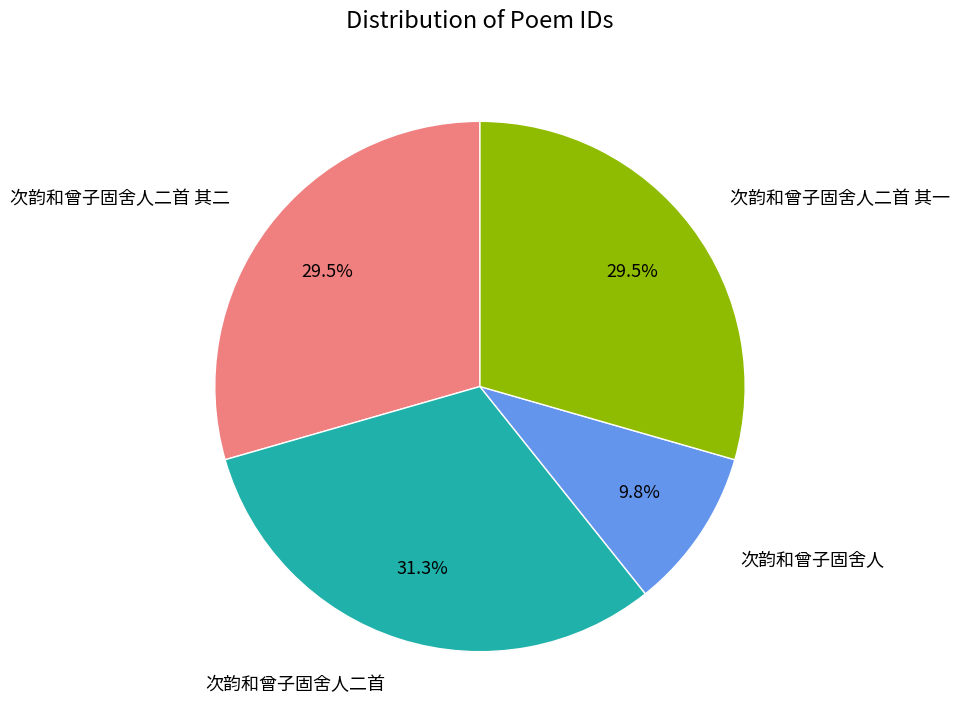

The 次韵和曾子固舍人二首 其二 slice represents 43% of the pie. True or false?

False